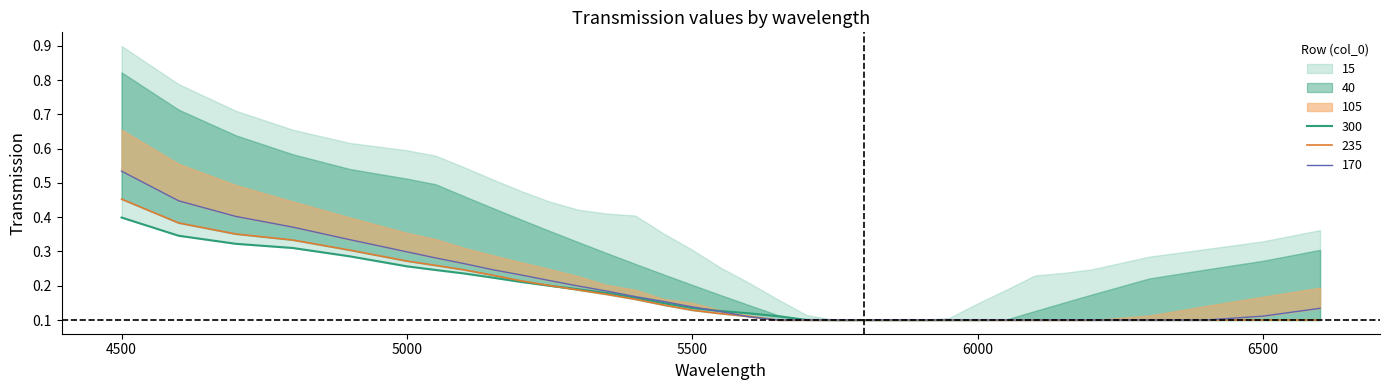

Count the 235 values in the range 0 to 1.

34